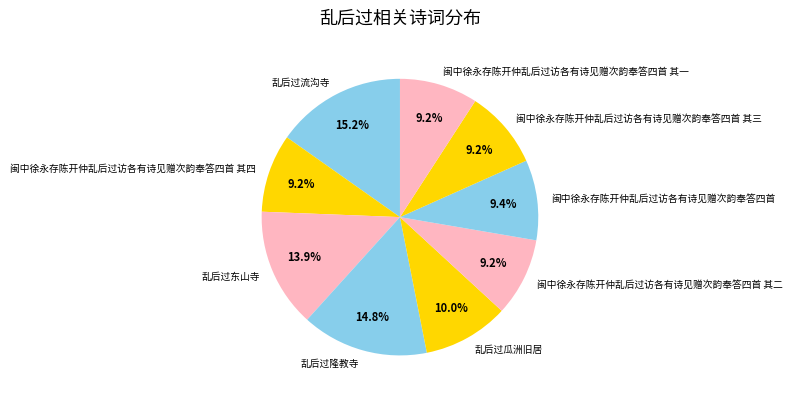

Does 乱后过瓜洲旧居 represent more than half of the total?

No